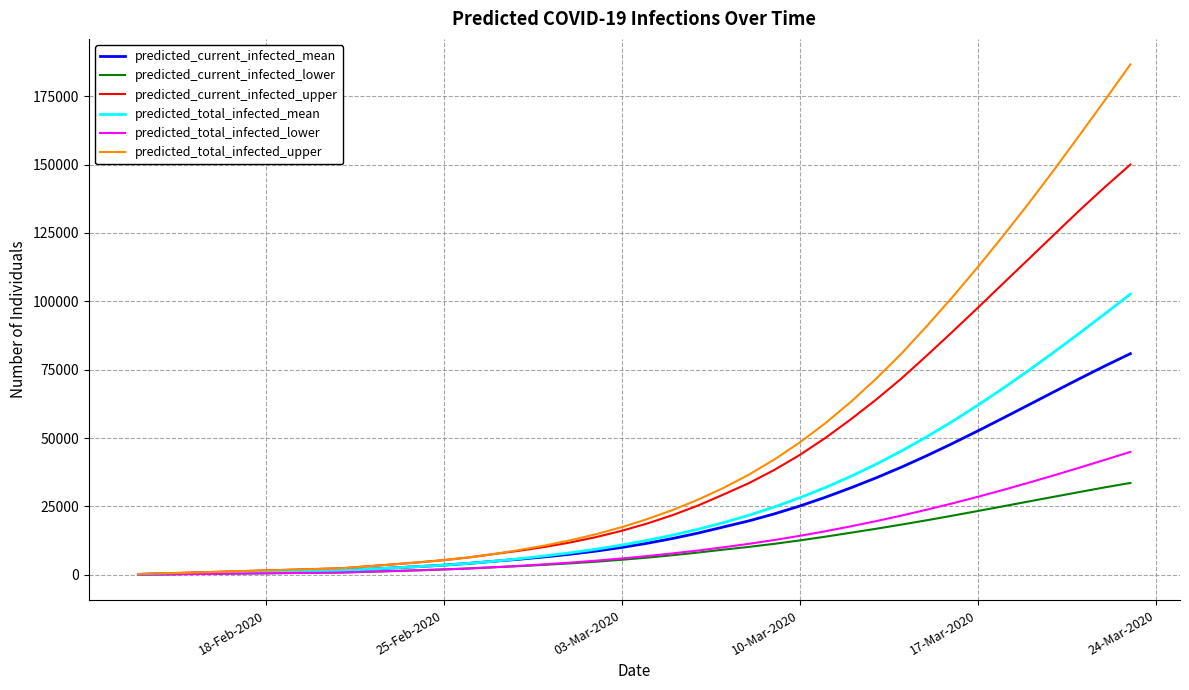

What are all the series names shown in the legend?

predicted_current_infected_mean, predicted_current_infected_lower, predicted_current_infected_upper, predicted_total_infected_mean, predicted_total_infected_lower, predicted_total_infected_upper